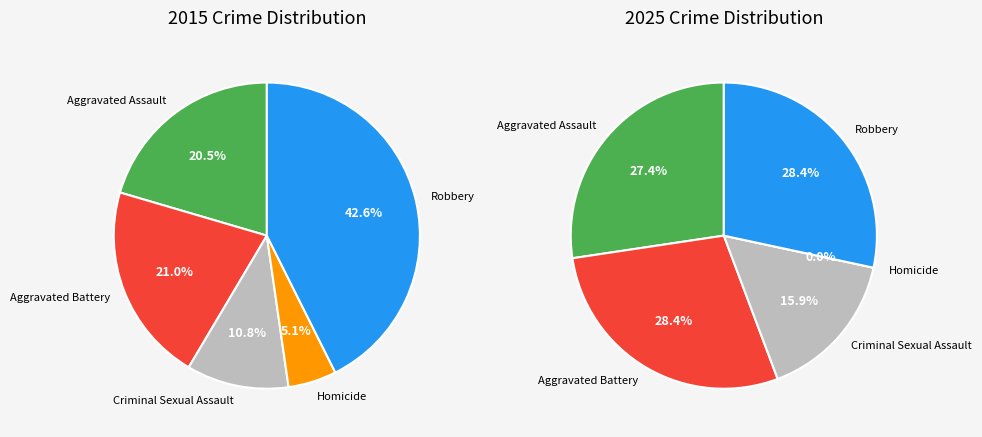

How much of the chart is everything except 3?

94.9%